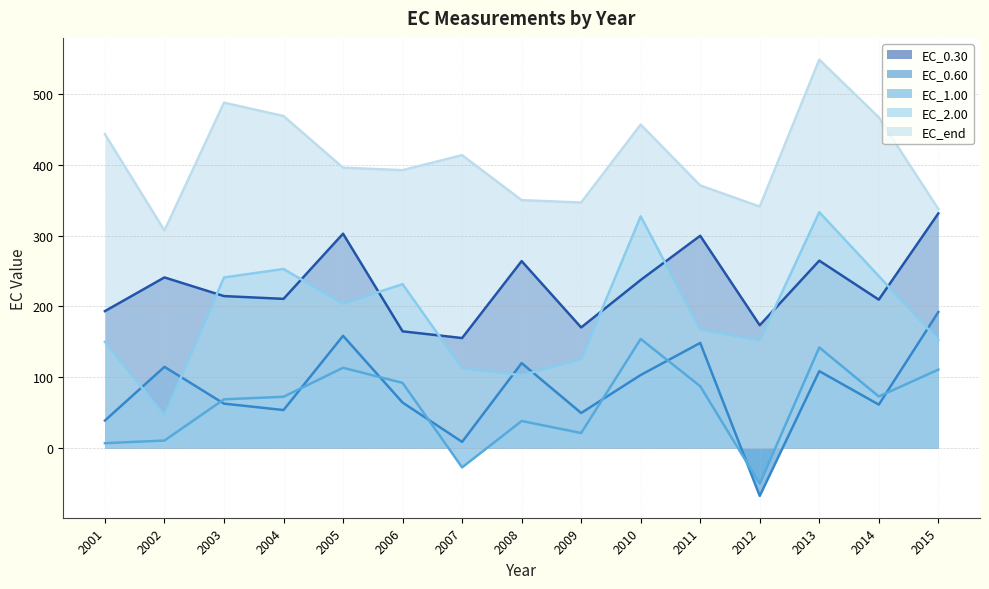

Reading right to left, extract all data points from this chart.

EC_0.30: 2015=331.2	2014=209.4	2013=264.5	2012=173.3	2011=299.7	2010=237.2	2009=170.1	2008=263.9	2007=155.2	2006=164.7	2005=302.6	2004=210.5	2003=214.4	2002=240.8	2001=193.2
EC_0.60: 2015=192.0	2014=61.1	2013=108.4	2012=-67.8	2011=148.3	2010=103.0	2009=49.3	2008=119.8	2007=8.5	2006=64.1	2005=158.4	2004=53.5	2003=62.5	2002=114.6	2001=38.7
EC_1.00: 2015=110.6	2014=72.7	2013=141.9	2012=-50.5	2011=87.1	2010=153.9	2009=21.1	2008=38.0	2007=-27.5	2006=91.8	2005=113.2	2004=72.3	2003=68.6	2002=10.4	2001=6.7
EC_2.00: 2015=152.4	2014=242.7	2013=332.9	2012=152.0	2011=167.4	2010=327.1	2009=125.2	2008=102.7	2007=112.6	2006=231.3	2005=203.7	2004=252.7	2003=240.8	2002=45.5	2001=149.9
EC_end: 2015=337.4	2014=466.9	2013=548.4	2012=340.8	2011=370.7	2010=456.6	2009=346.6	2008=349.9	2007=413.5	2006=392.3	2005=395.8	2004=468.8	2003=487.6	2002=307.0	2001=443.1